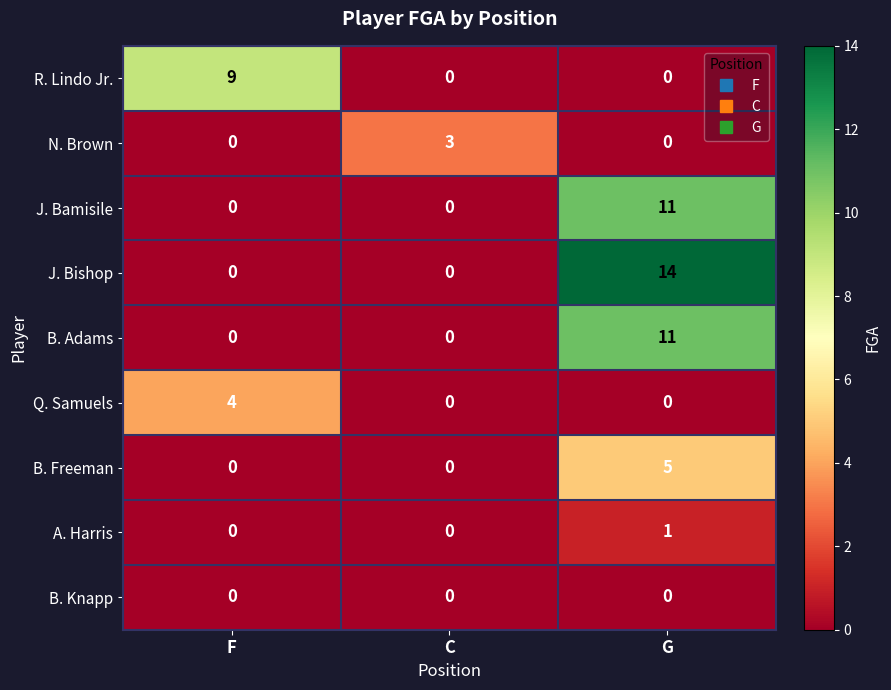

What is the sum of all J. Bamisile values?

11